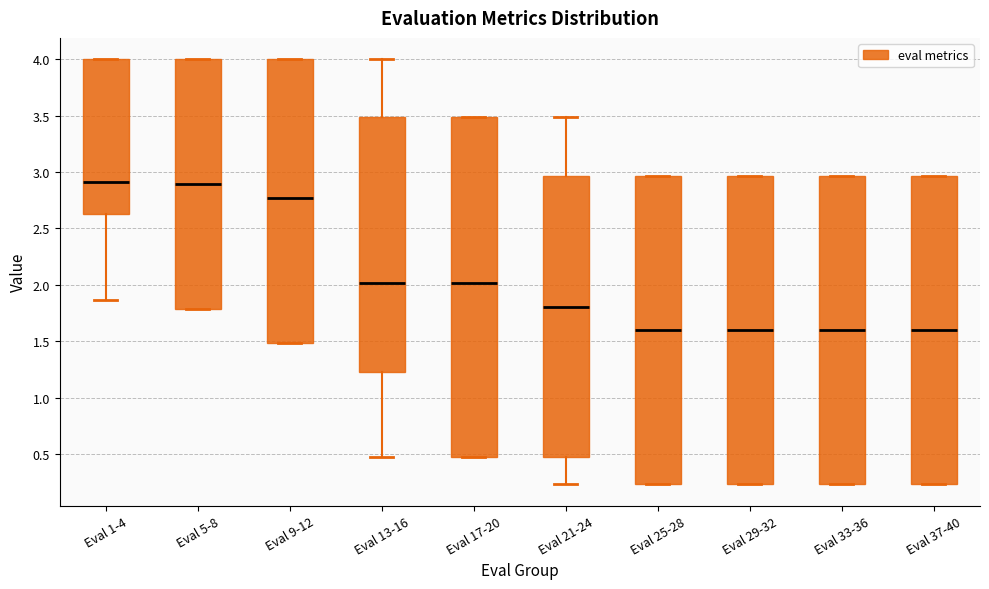

Comparing the boxes themselves (not the whiskers), which one is the tallest?

Eval 17-20